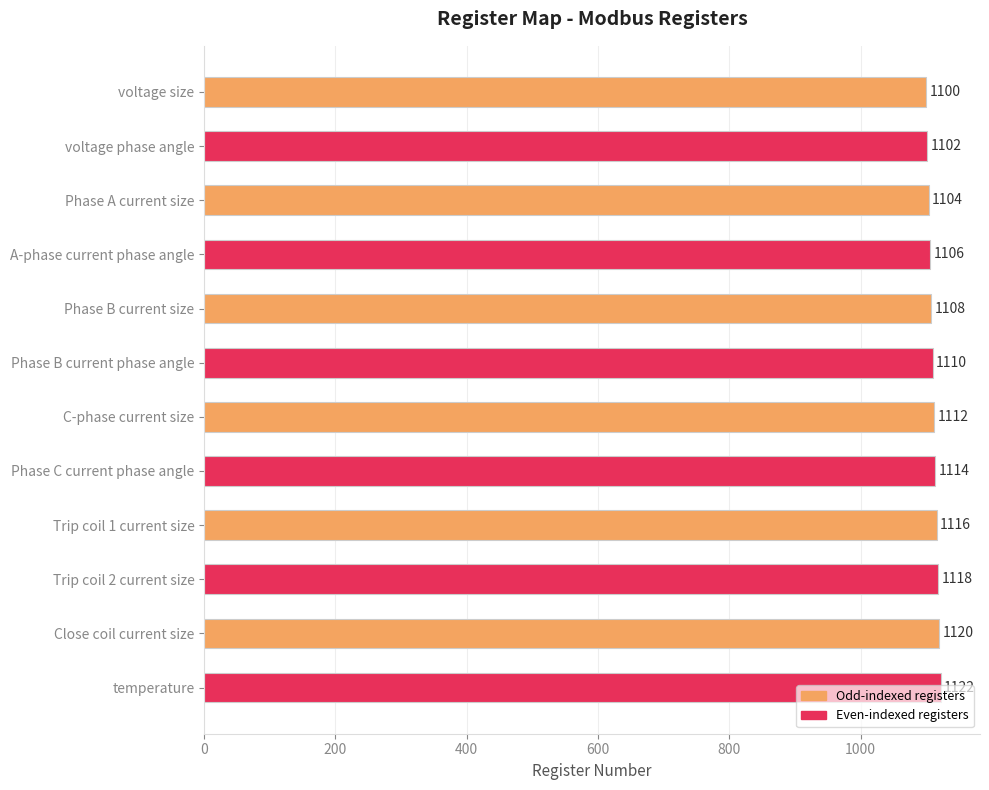

List the labels in order of value, smallest first.

voltage size, voltage phase angle, Phase A current size, A-phase current phase angle, Phase B current size, Phase B current phase angle, C-phase current size, Phase C current phase angle, Trip coil 1 current size, Trip coil 2 current size, Close coil current size, temperature